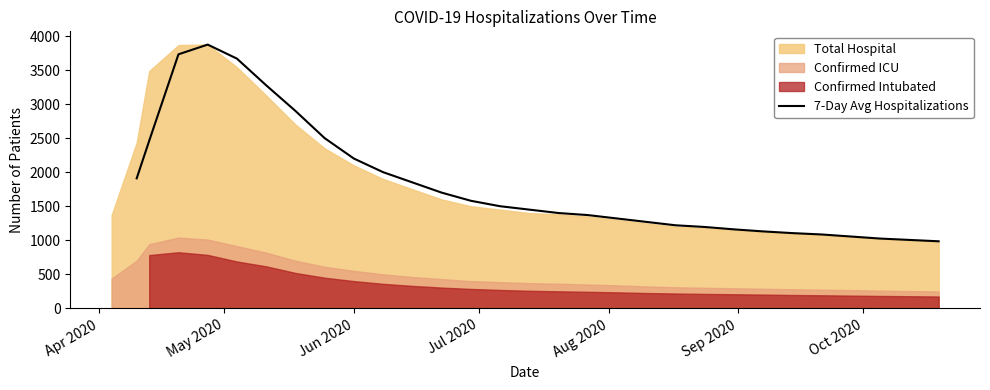

How many points are higher than both their immediate neighbors (excluding endpoints)?

1